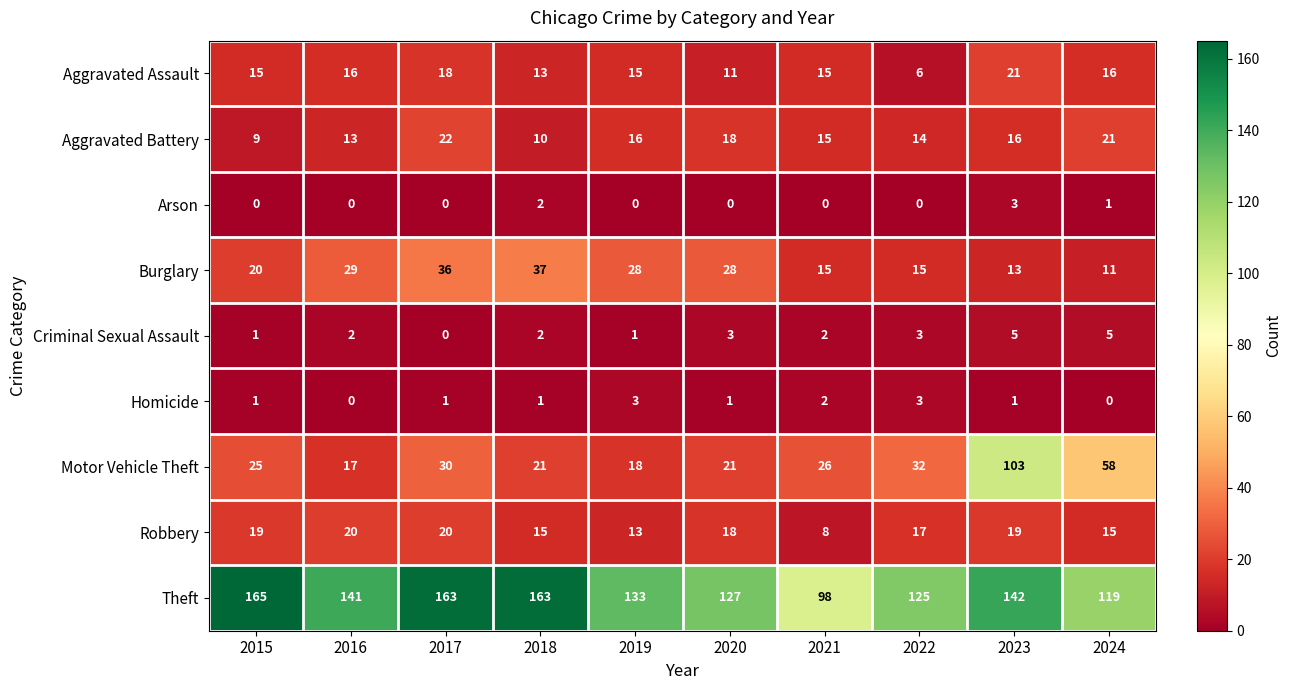

The Arson series shows 5 at 2023. True or false?

False